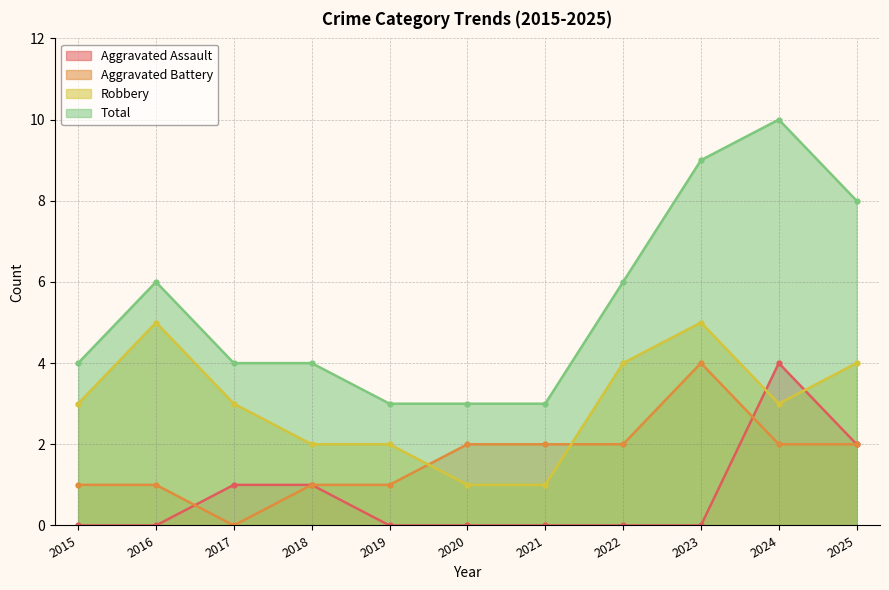

How many interior local peaks does the Aggravated Battery series have?

1